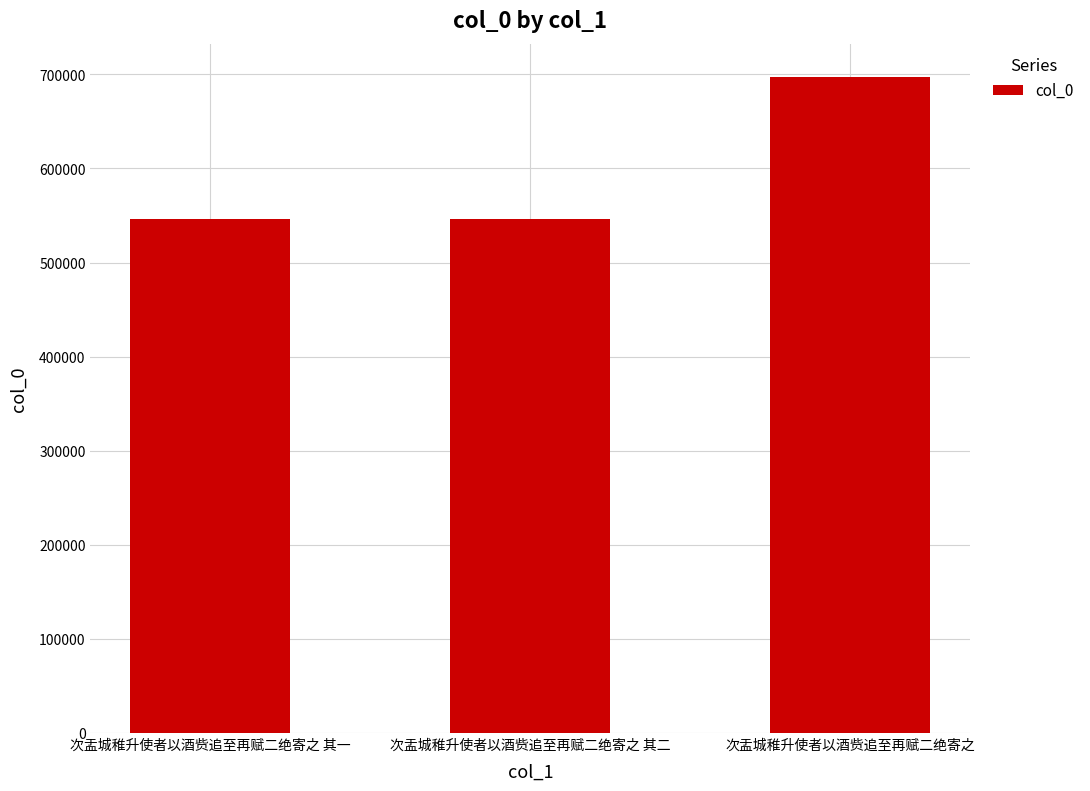

How many data points does each series have?

3